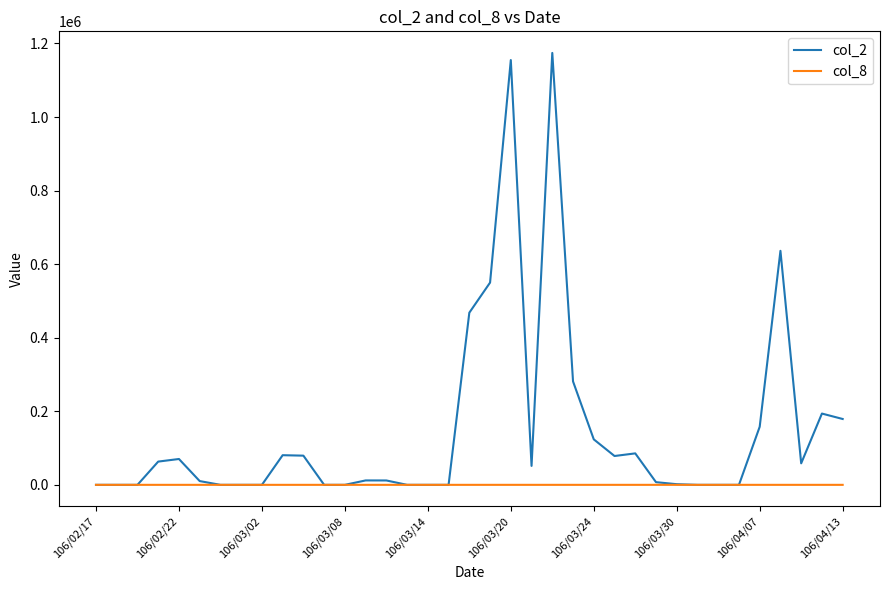

List the series in order of their overall mean, highest first.

col_2, col_8